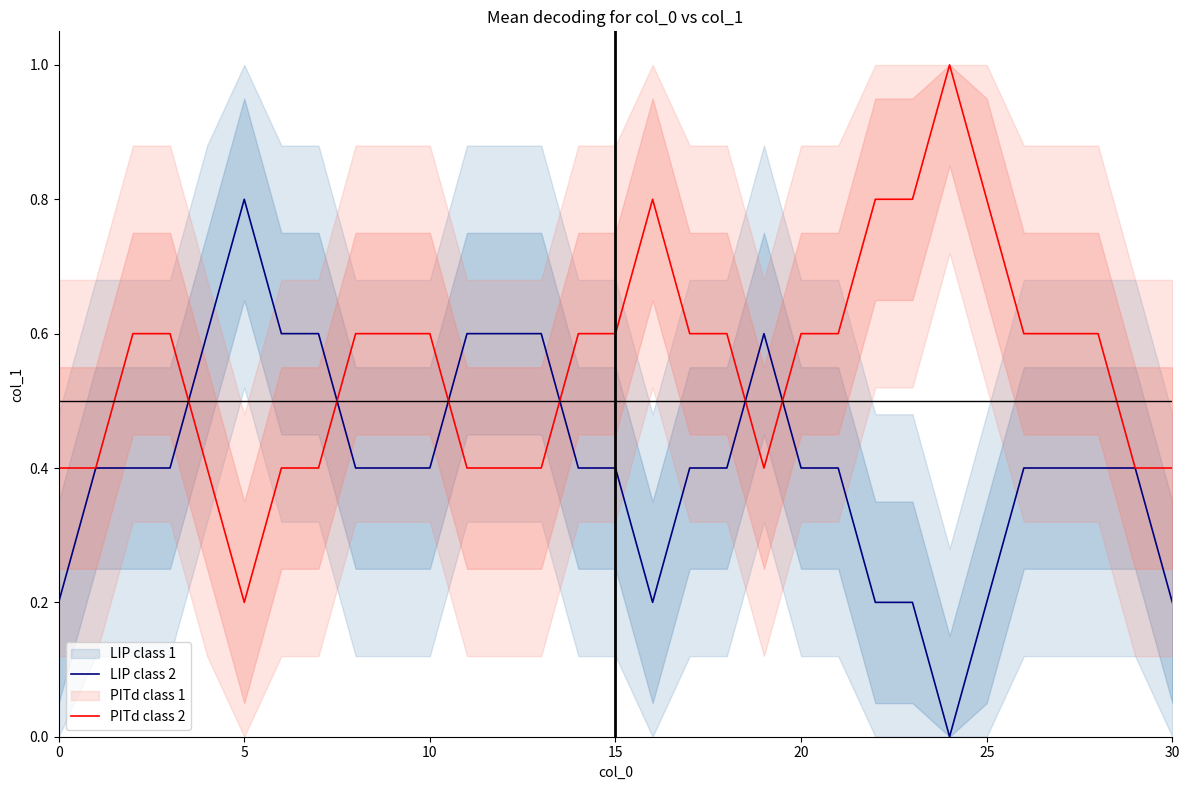

What is the maximum value for PITd class 2?

1.0